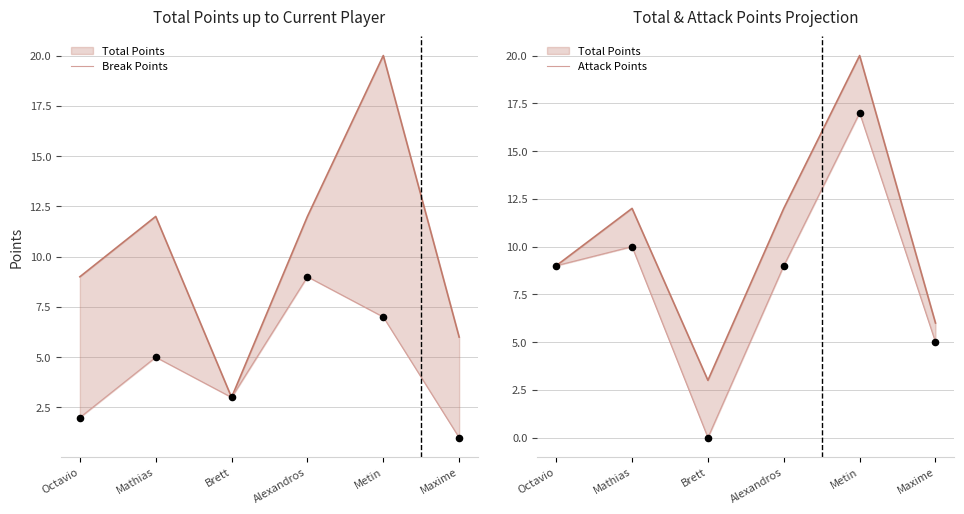

Which series contains the lowest Y value?

Attack Points